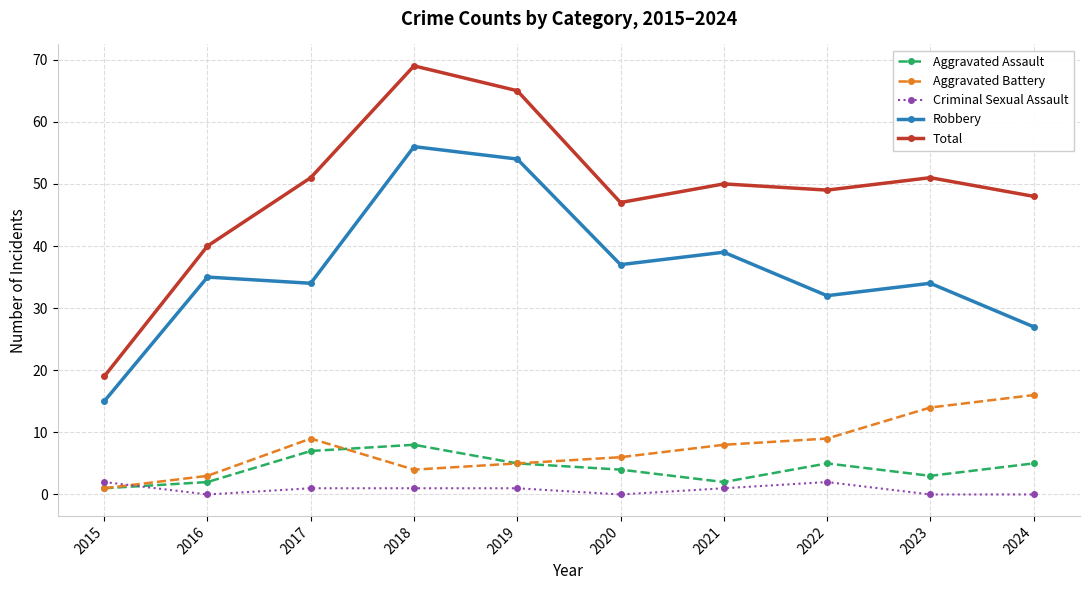

Does the chart have visible grid lines?

Yes